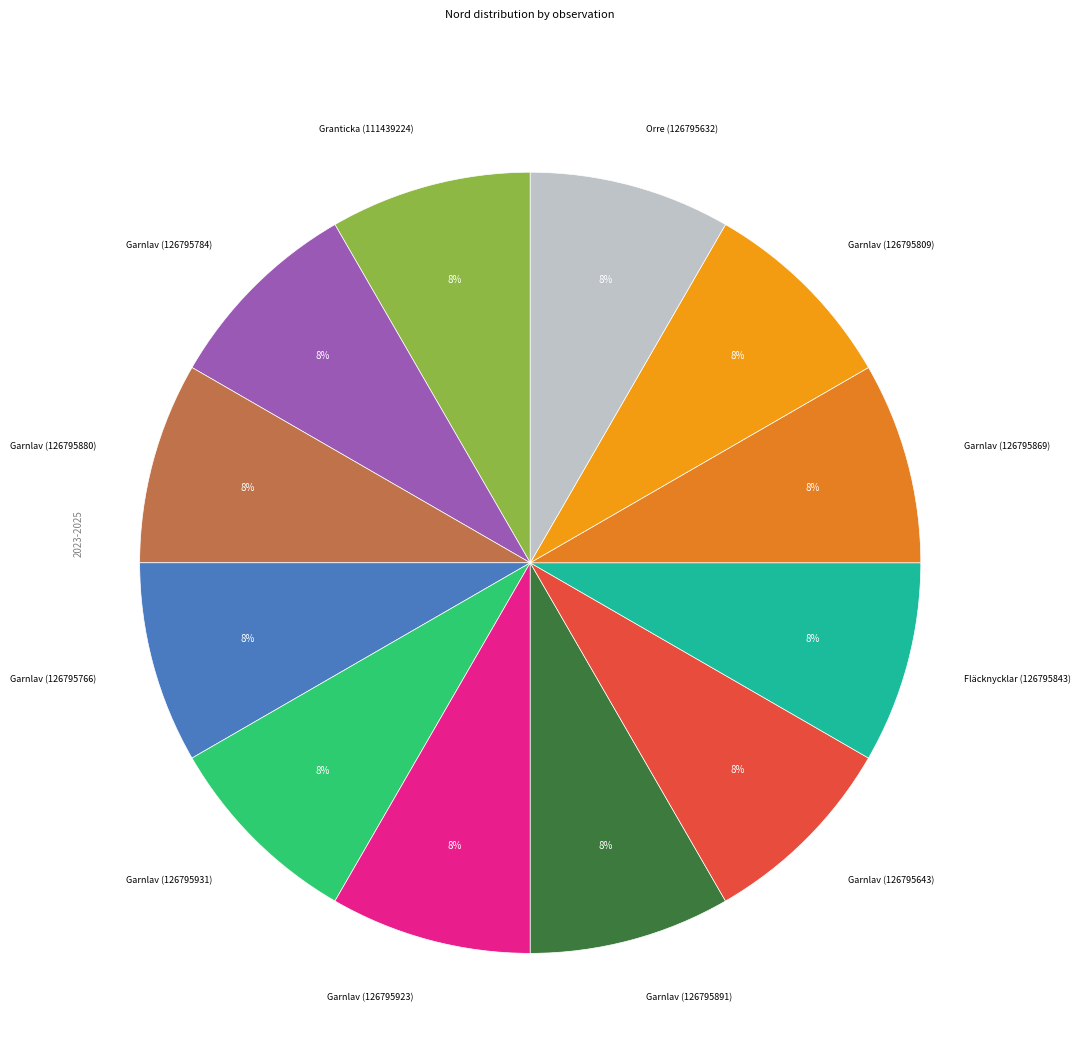

How many segments does this pie chart have?

12